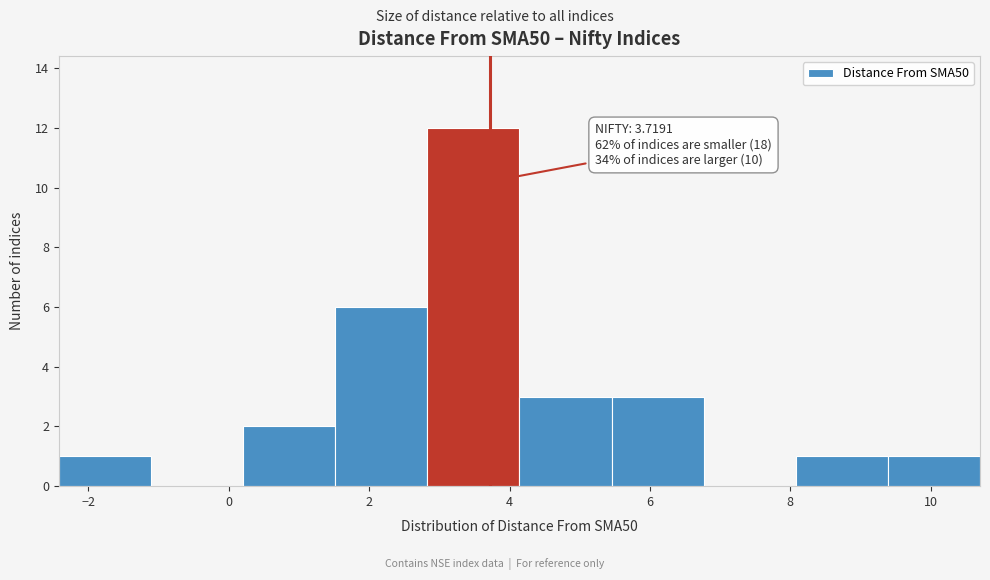

Over which range of the x-axis is the bar tallest?

2.8 to 4.2